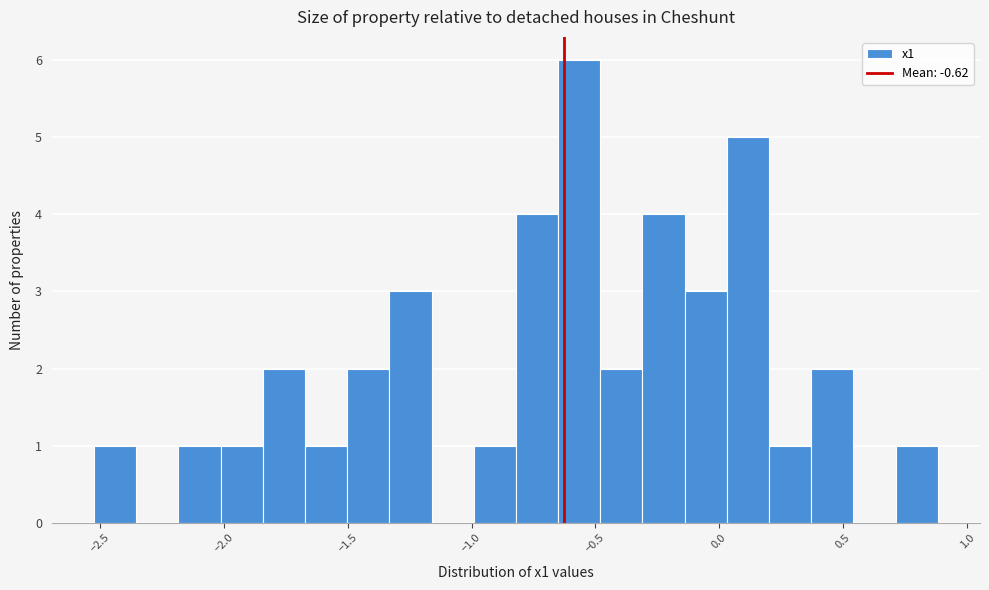

Around what value on the x-axis is the tallest bar? Give the approximate position of its centre, as read against the axis.

-0.55